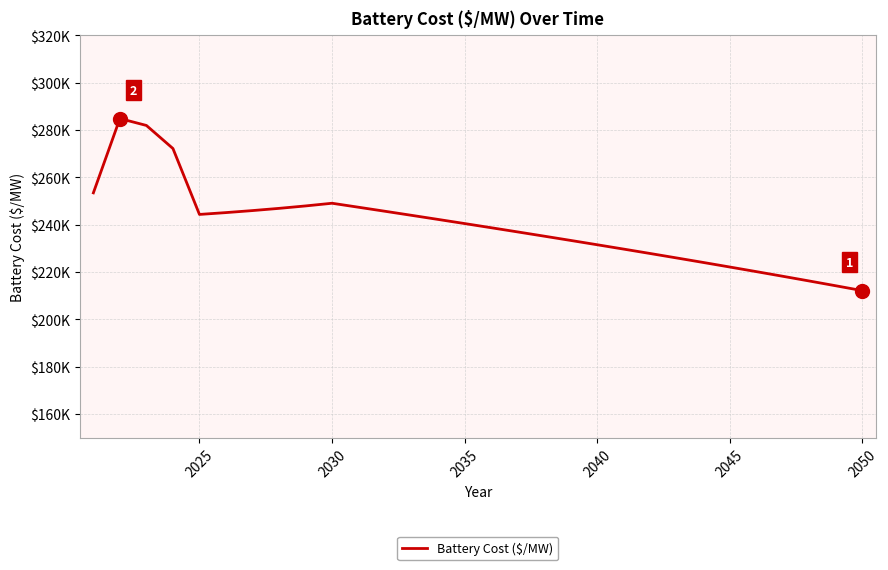

Does the chart have visible grid lines?

Yes